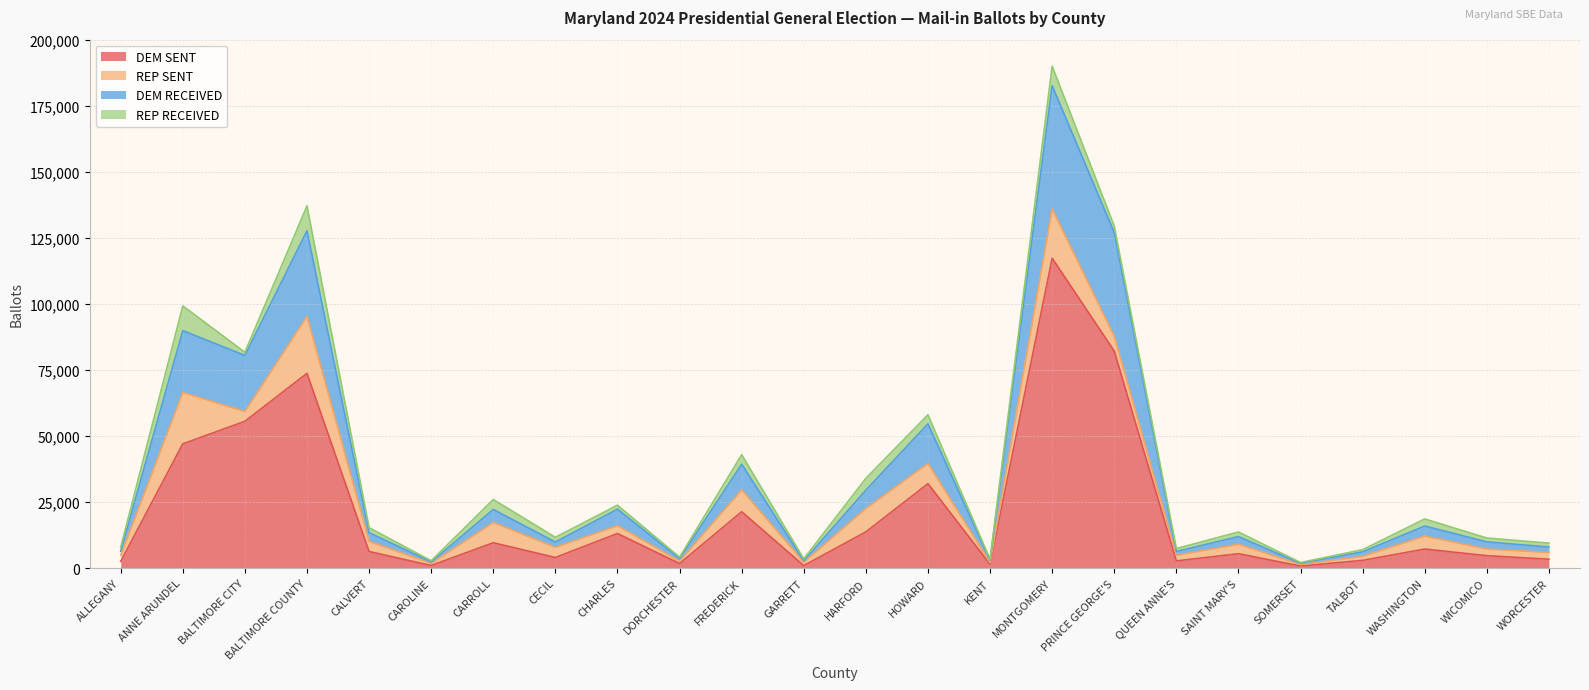

At which category is the sum across all series the highest?

MONTGOMERY